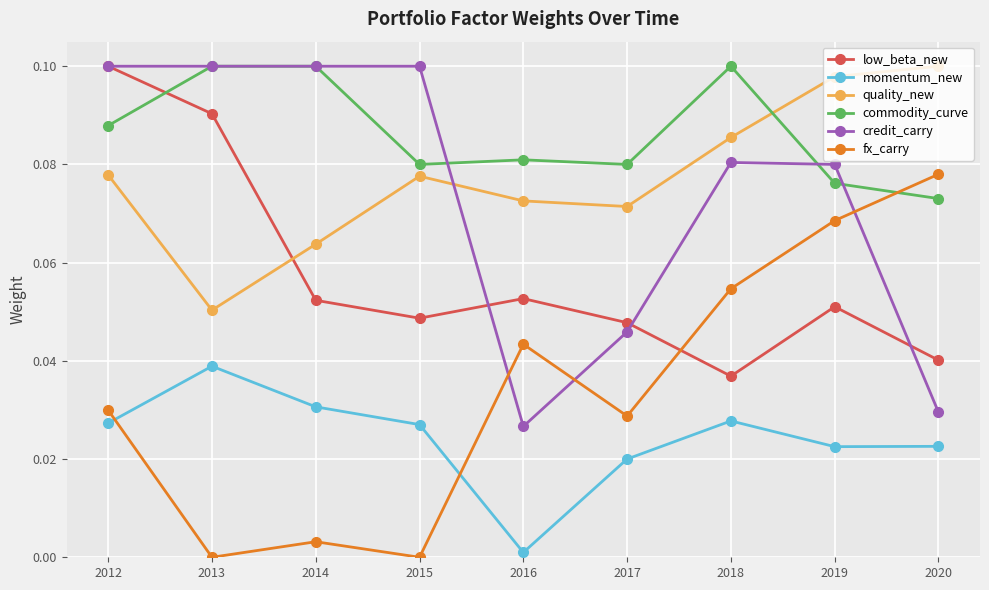

After their last crossing, which series has the higher values: credit_carry or low_beta_new?

low_beta_new